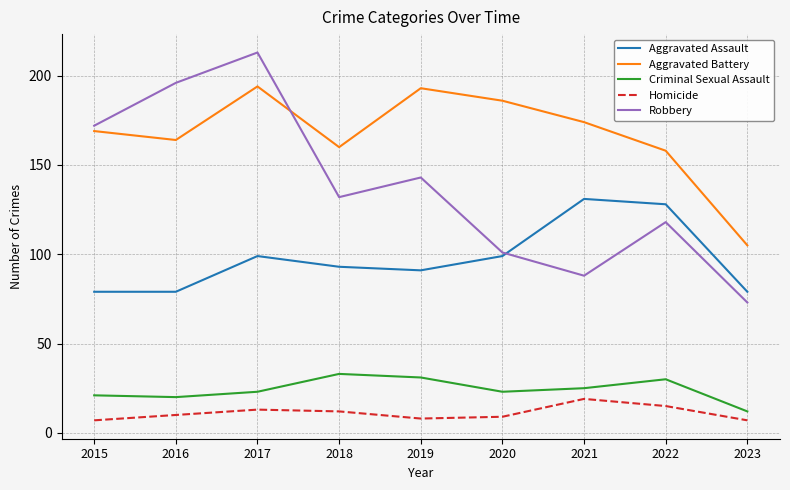

What is the difference between the Criminal Sexual Assault values at 2017 and 2023?

11